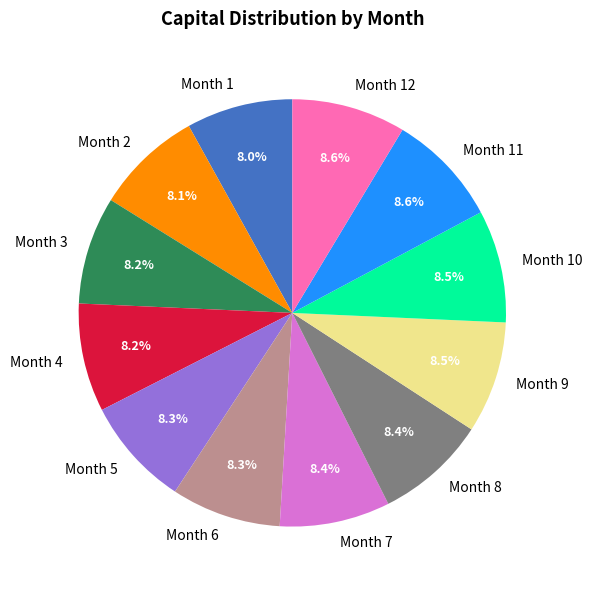

To the nearest percent, what portion does Month 8 represent?

8%